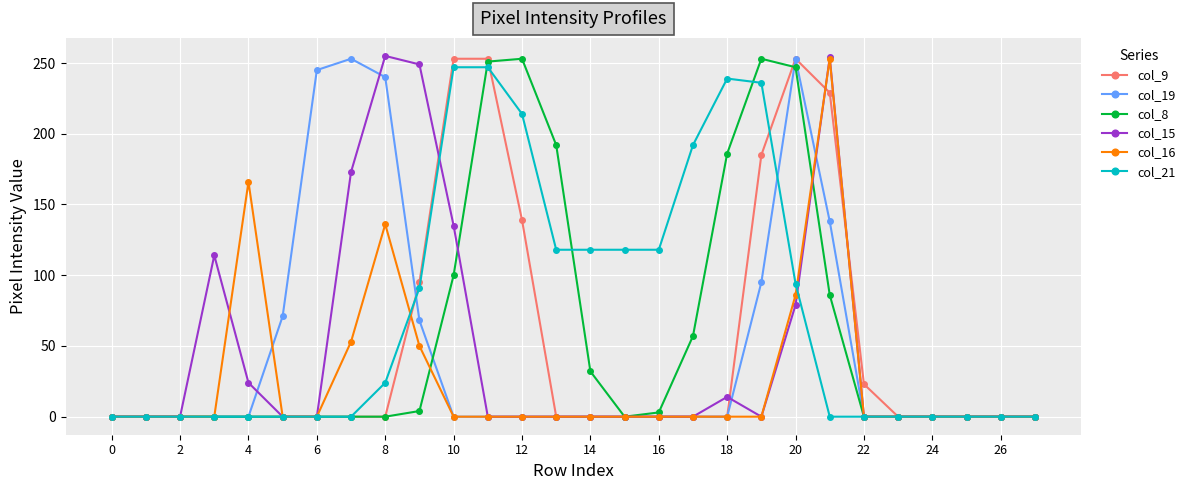

What is the highest value of the col_16 series?

253